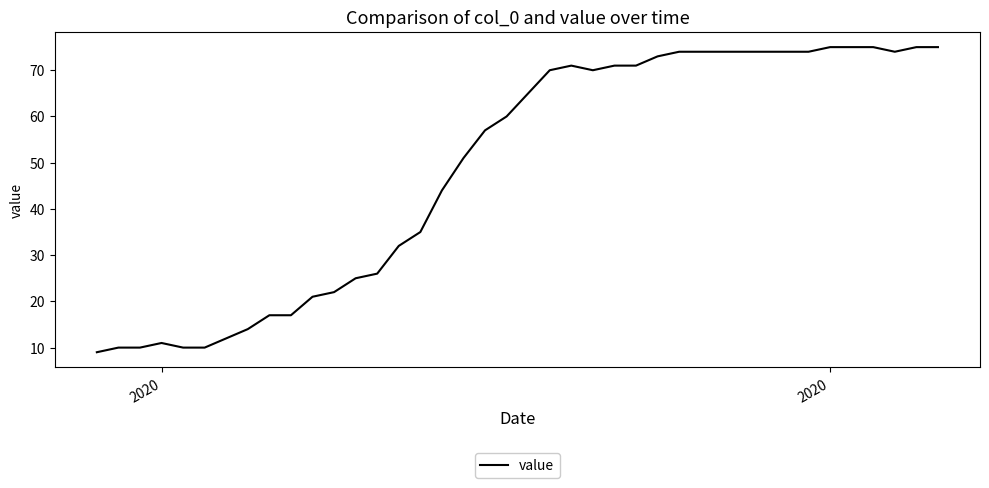

Reading left to right, list all the values displayed in this chart.

9	10	10	11	10	10	12	14	17	17	21	22	25	26	32	35	44	51	57	60	65	70	71	70	71	71	73	74	74	74	74	74	74	74	75	75	75	74	75	75